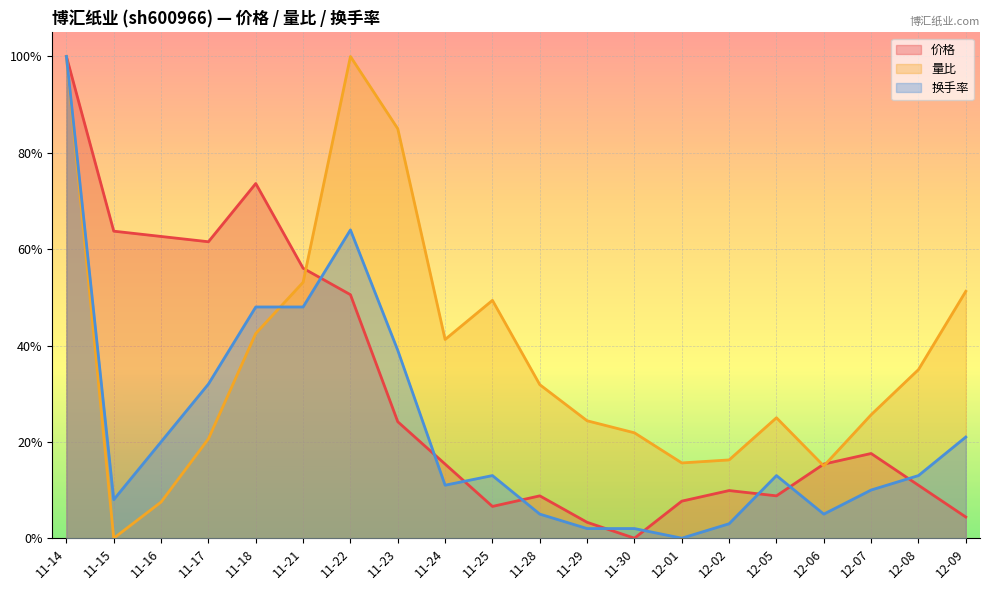

Which series ends up on top after the final intersection of 价格 and 量比?

量比